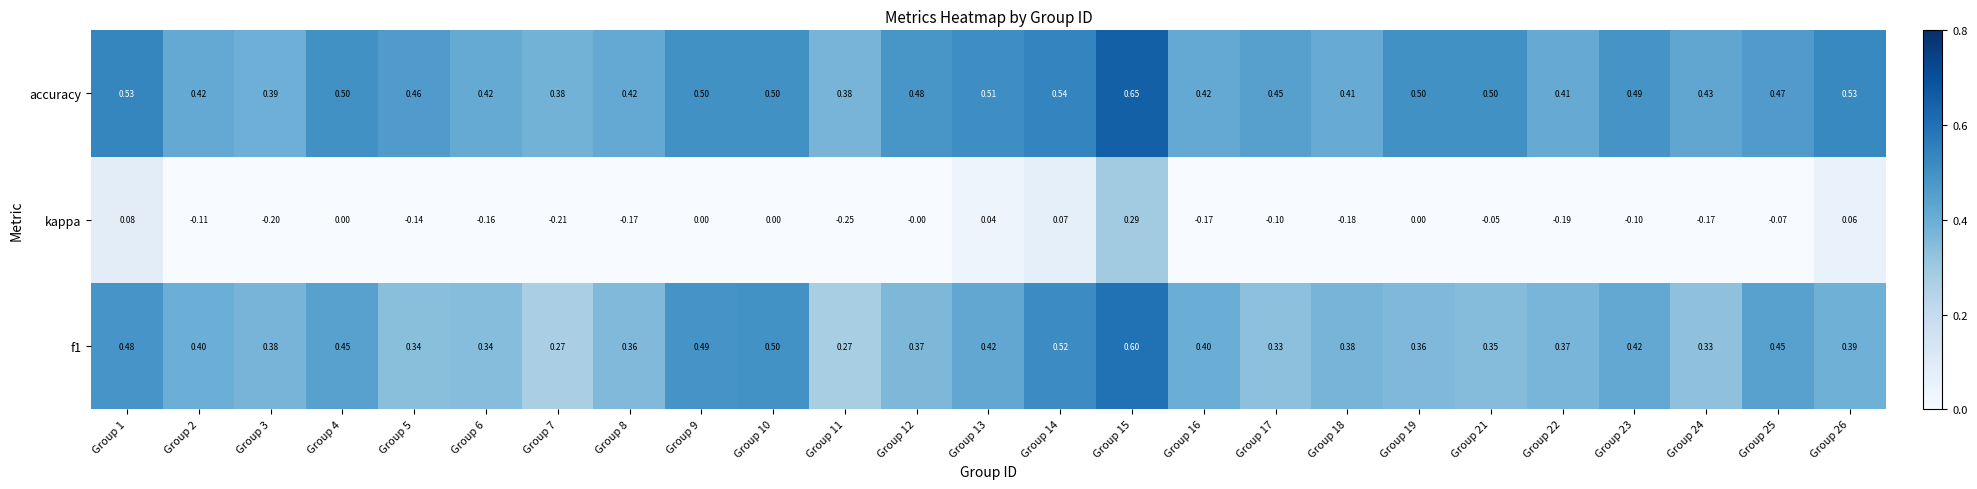

What is the difference between the highest and lowest values at Group 12?

0.5